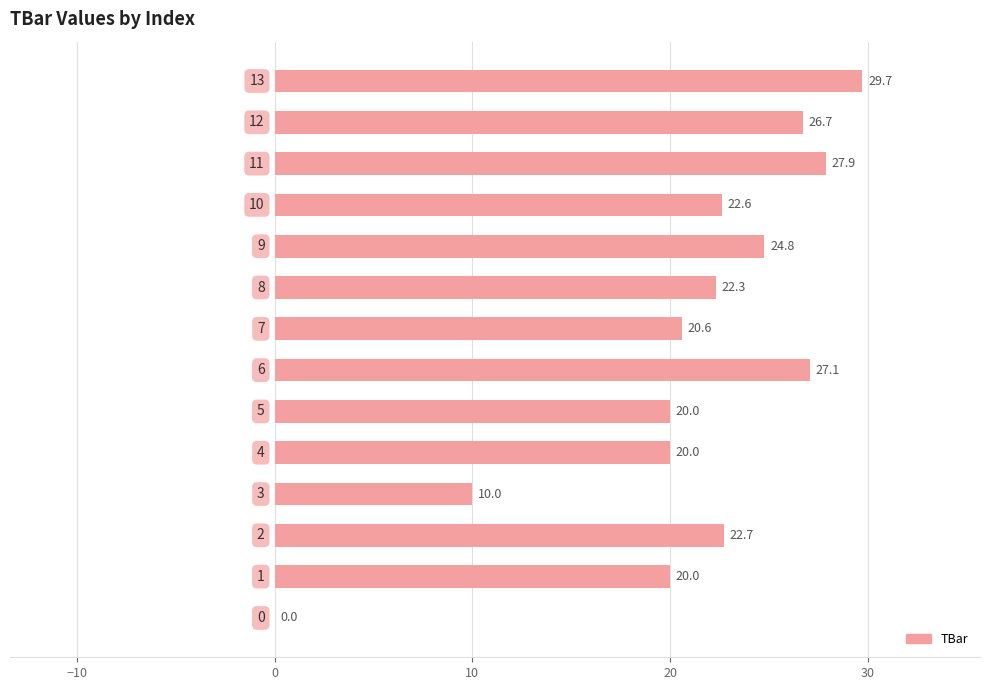

What is the maximum value shown in the chart?

29.7